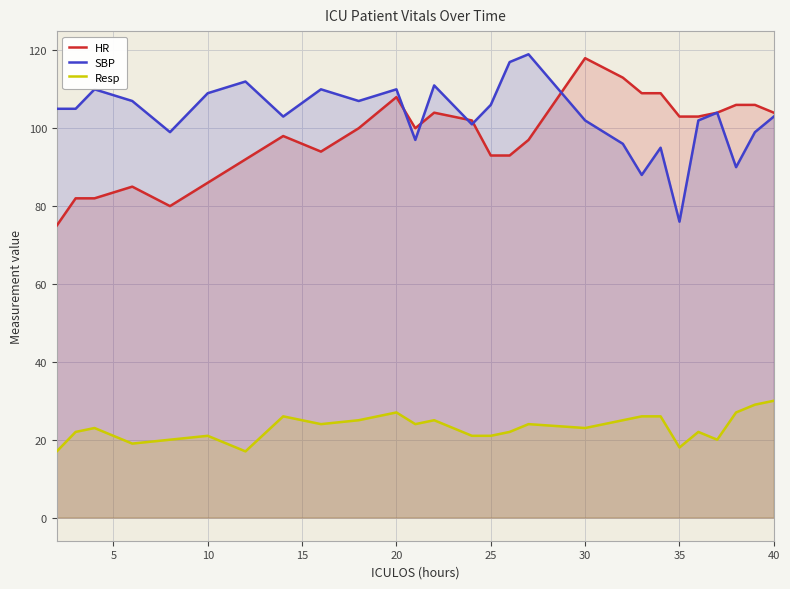

What is the difference between the maximum and minimum values in the SBP series?

43